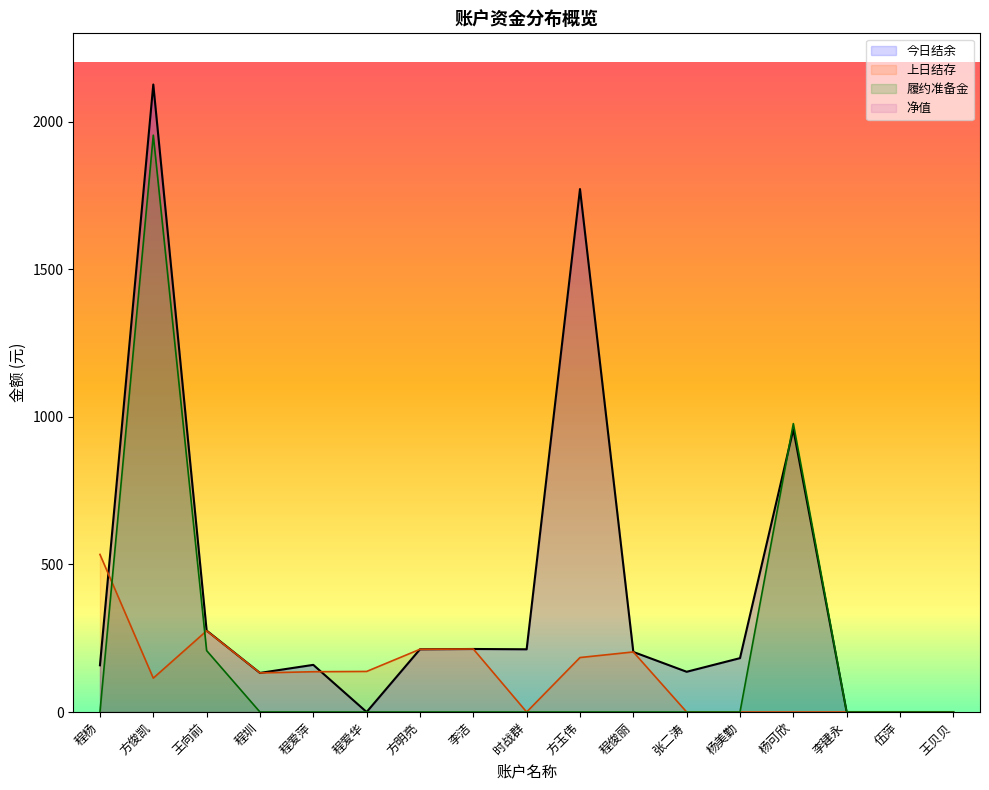

How many positive values does the 上日结存 series have?

10